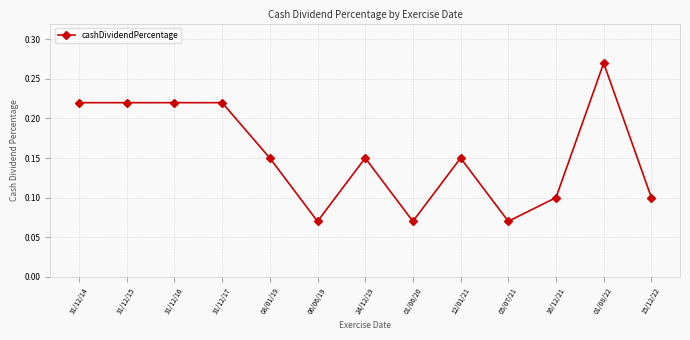

Count the number of data series in this chart.

1